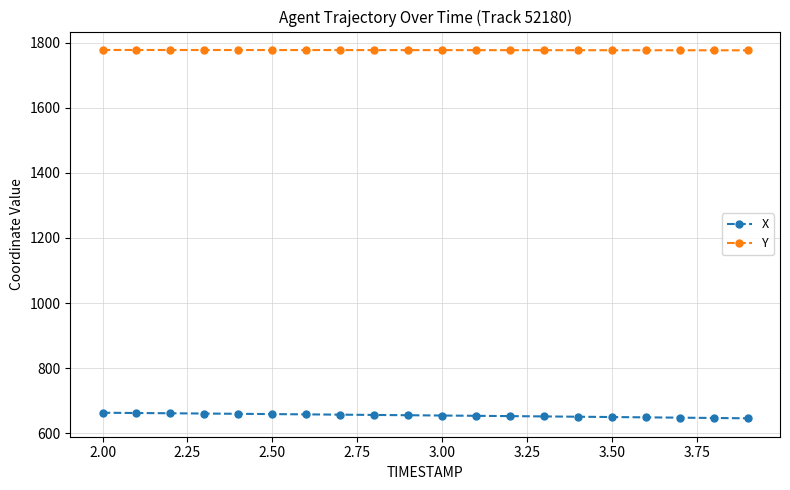

Rank the series by their maximum value, from highest to lowest.

Y, X